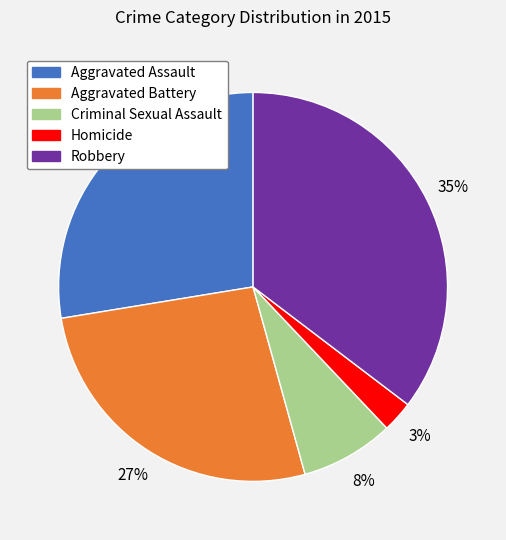

What is the largest slice in the pie chart?

Robbery